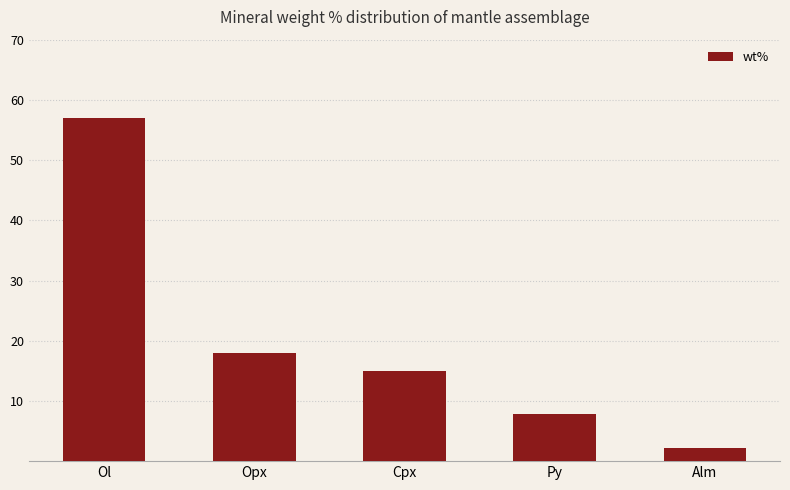

What is the greatest value displayed?

57.0